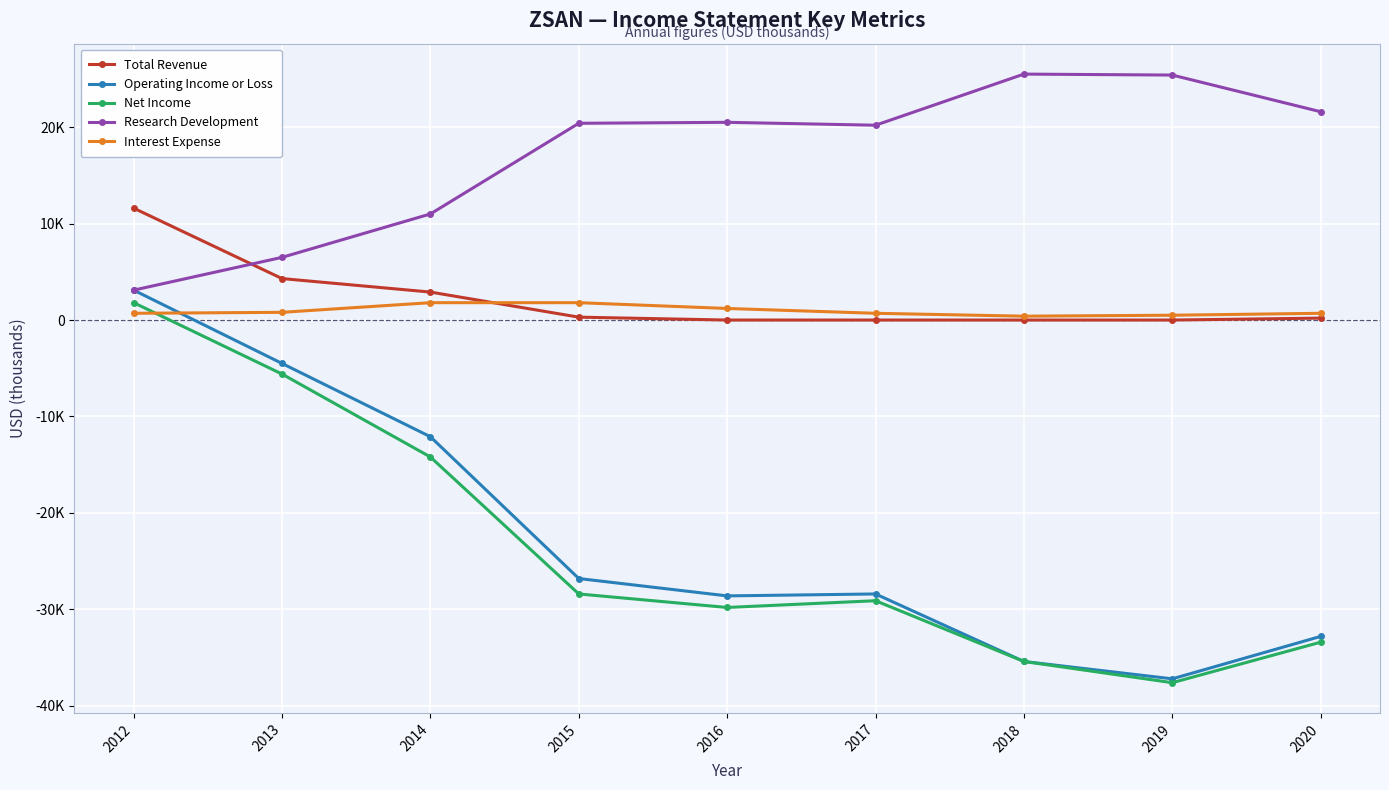

What is the total value across all series at 2018?

-44900